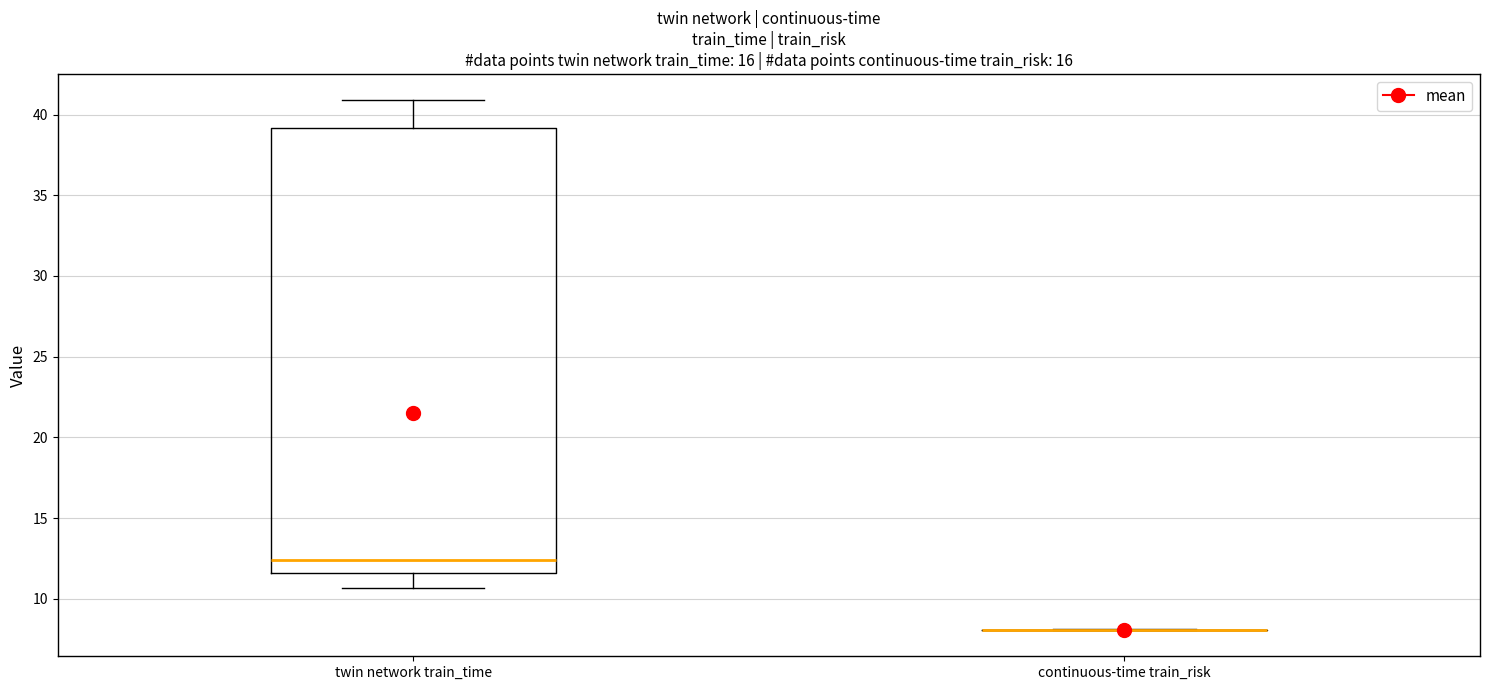

Reading left to right, read every box against the y-axis: the position of its median line, the range the box covers, and the ends of its whiskers. The values are not printed on the chart, so give them approximately, as read against the axis.

twin network train_time: median 12.5, box 11.5 to 39.0, whiskers 10.5 to 41.0
continuous-time train_risk: box collapsed to a line at 8.0, whiskers 8.0 to 8.0